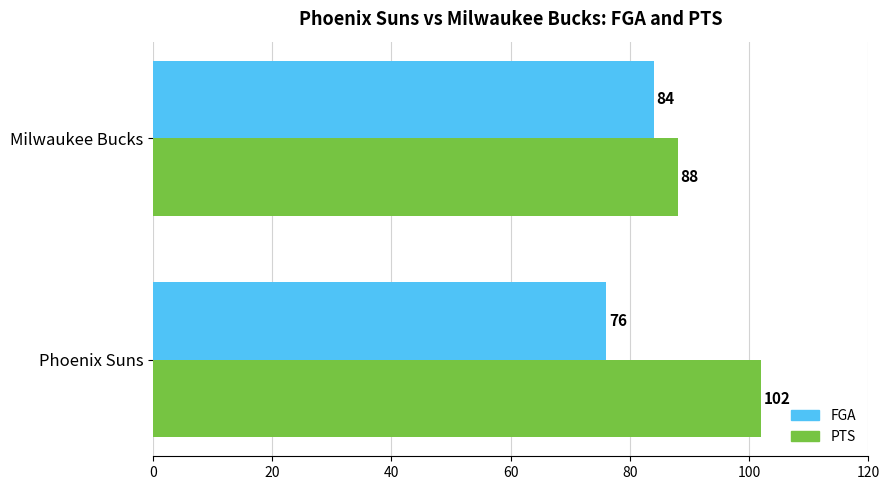

What is the minimum value shown in the chart?

76